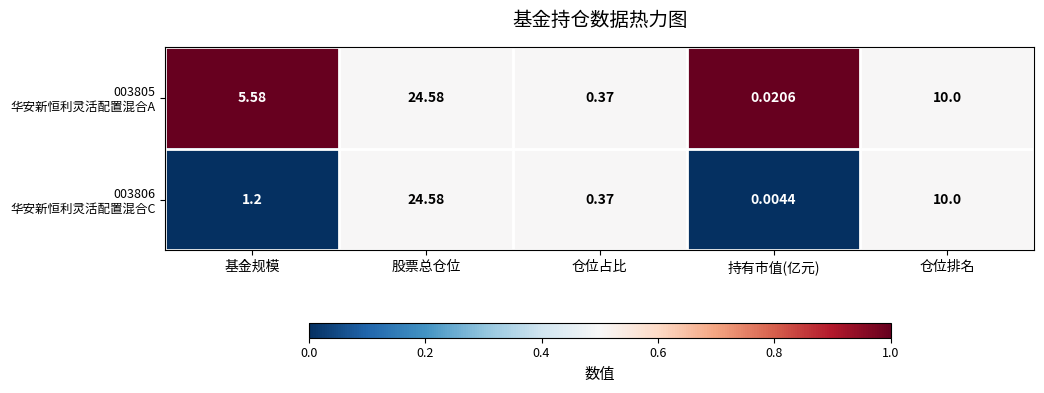

At which category is the sum across all series the highest?

股票总仓位